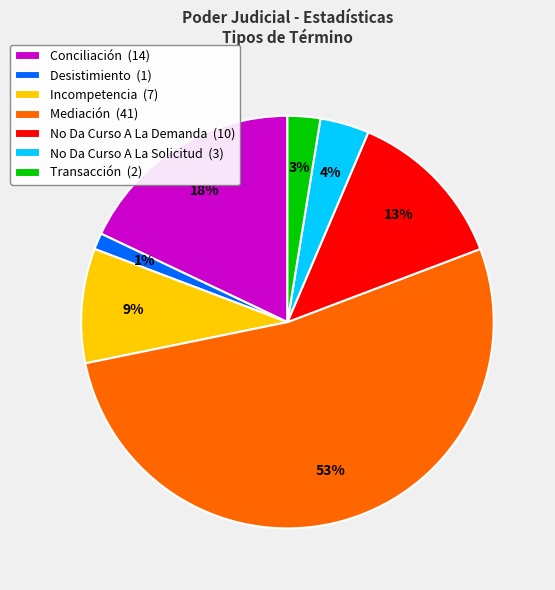

Is there a majority slice in this chart?

Yes